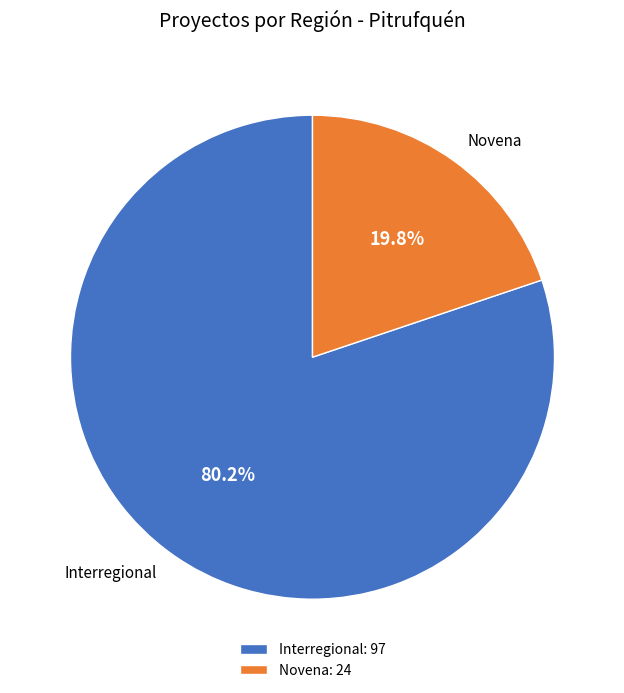

True or false: Novena accounts for 20% of the total.

True